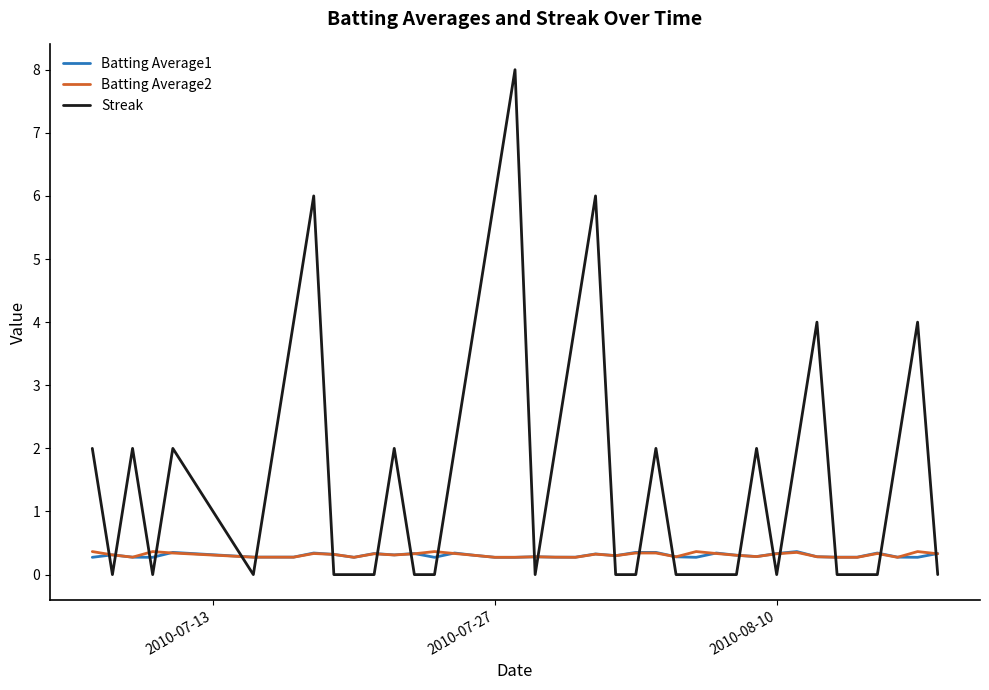

In Streak, how many points are higher than both neighbors (excluding endpoints)?

10